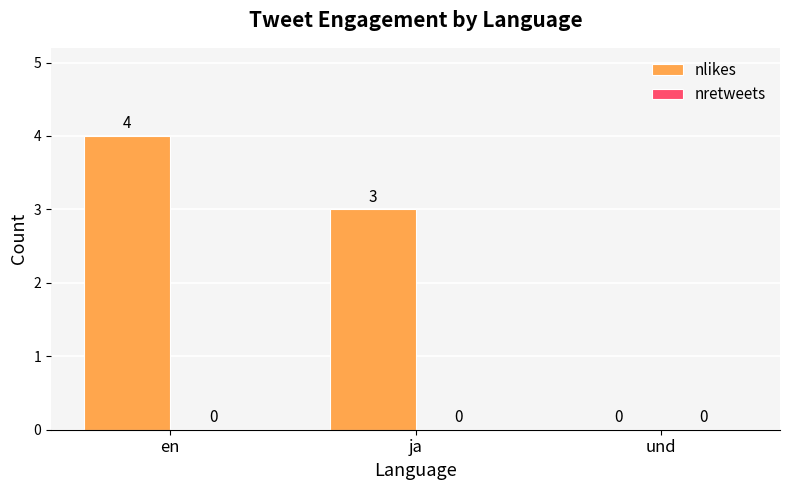

Is it true that the value at und is 0?

True